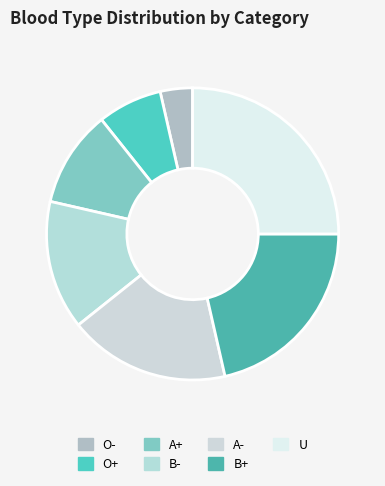

Is there a majority slice in this chart?

No